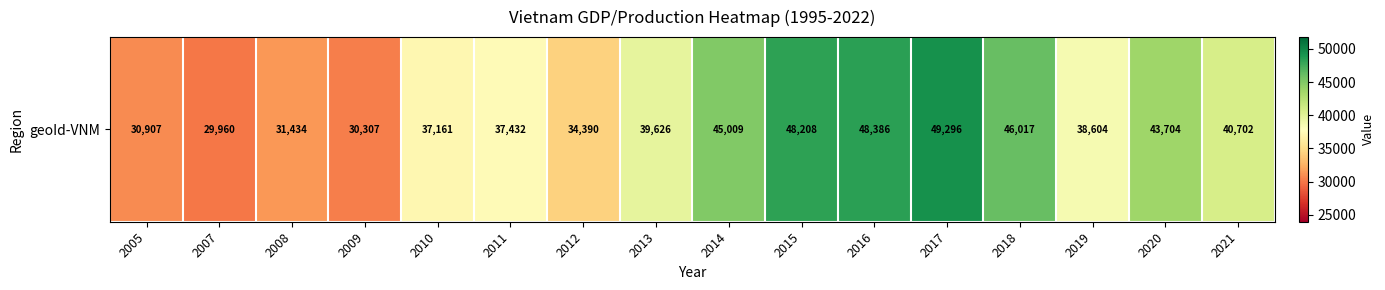

Reading left to right, what are all the values shown in this chart?

2005=30907.0	2007=29960.0	2008=31434.0	2009=30307.0	2010=37161.0	2011=37432.0	2012=34390.0	2013=39626.0	2014=45009.0	2015=48208.0	2016=48386.0	2017=49296.5	2018=46016.7	2019=38604.2	2020=43703.5	2021=40701.6